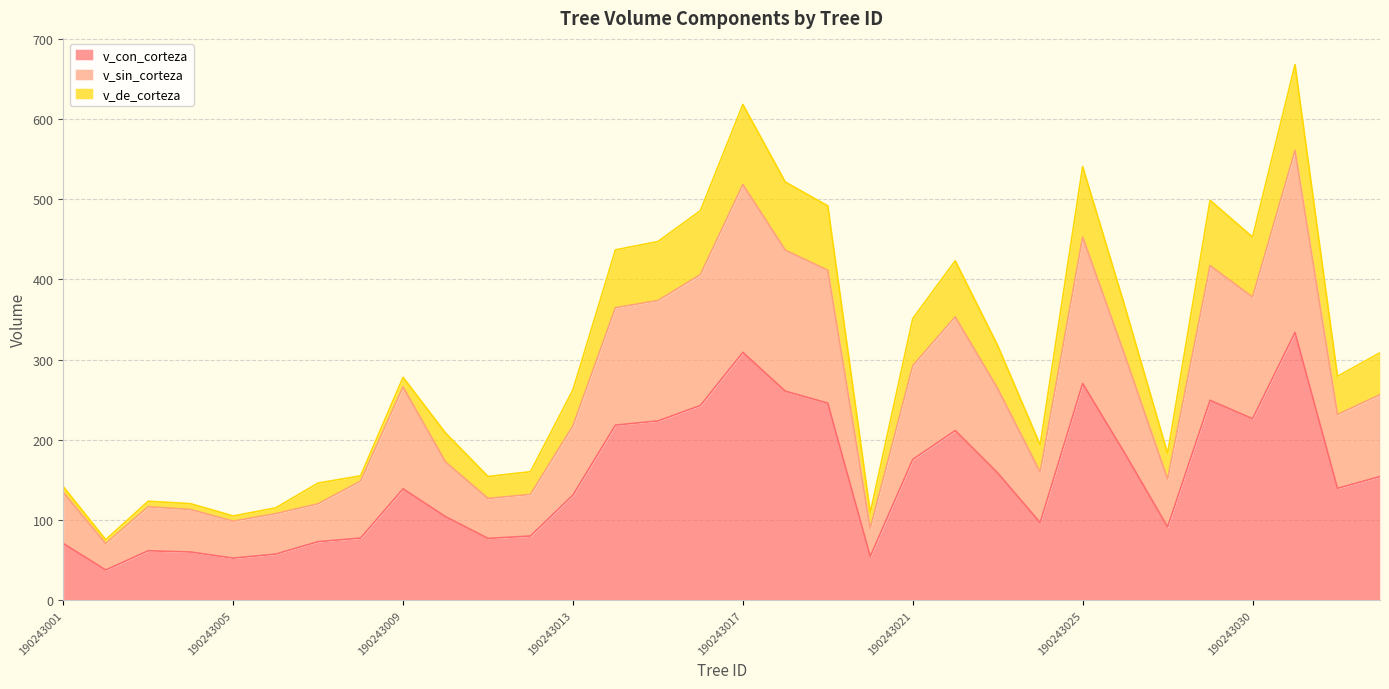

Is it true that v_sin_corteza equals 405.8 at 190243016?

True